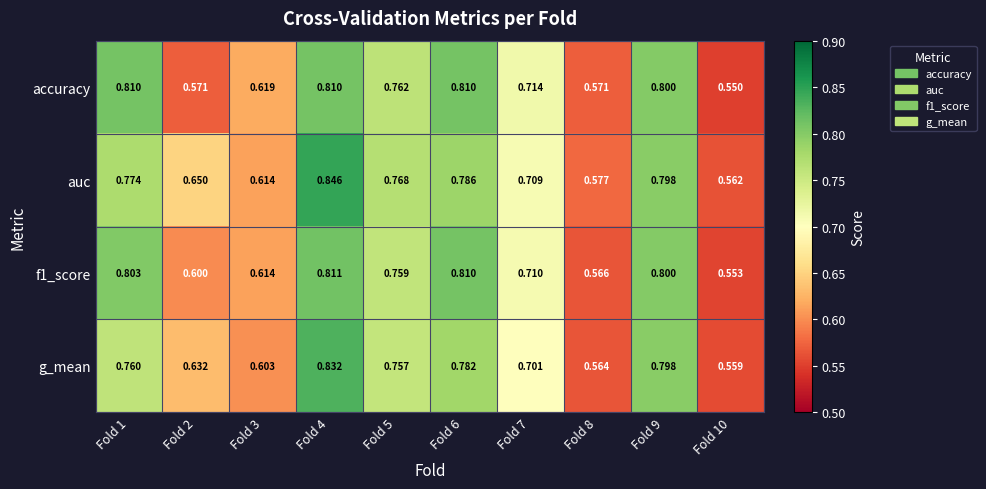

What is the greatest value displayed?

0.8